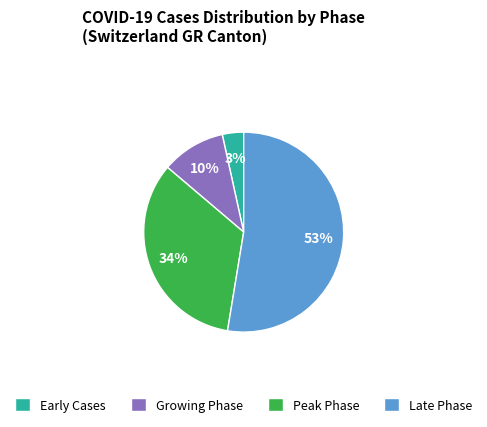

Between Late Phase and Early Cases, which is larger?

Late Phase